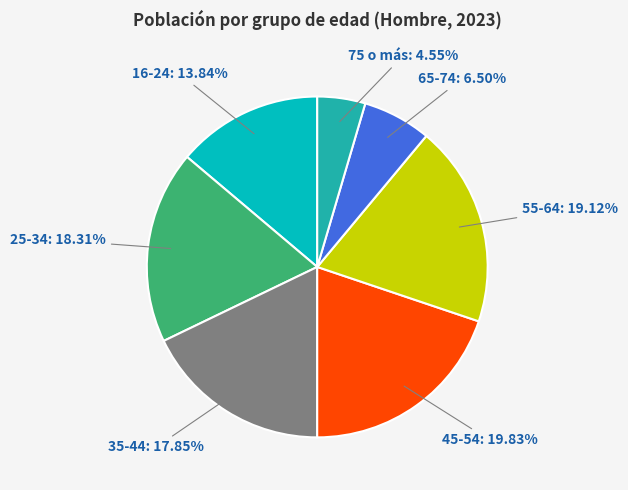

Is there a majority slice in this chart?

No